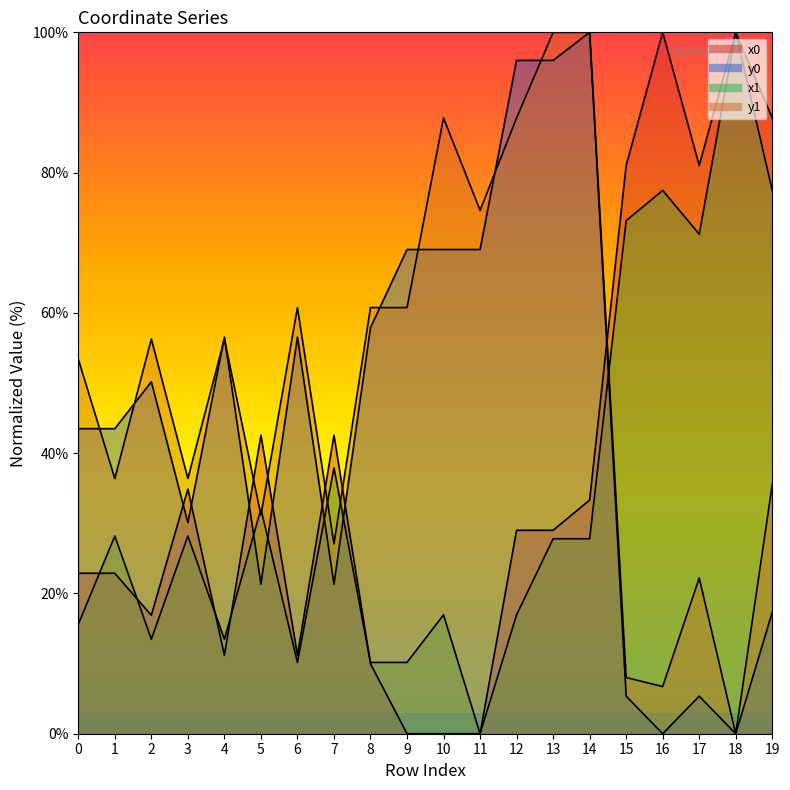

List the series in order of their overall mean, highest first.

y1, y0, x0, x1